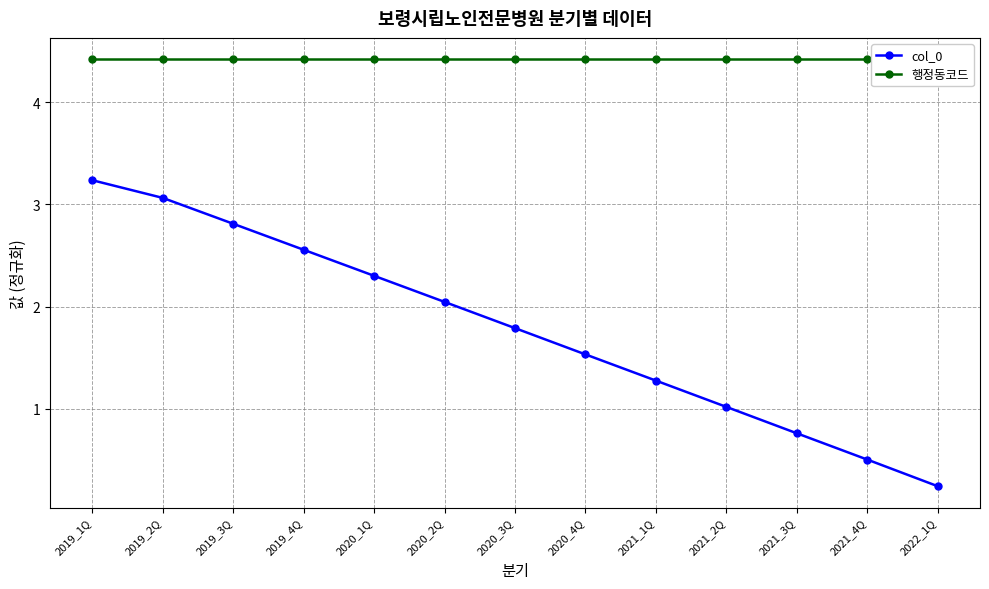

What is the label of the 6th point from the right?

2020_4Q